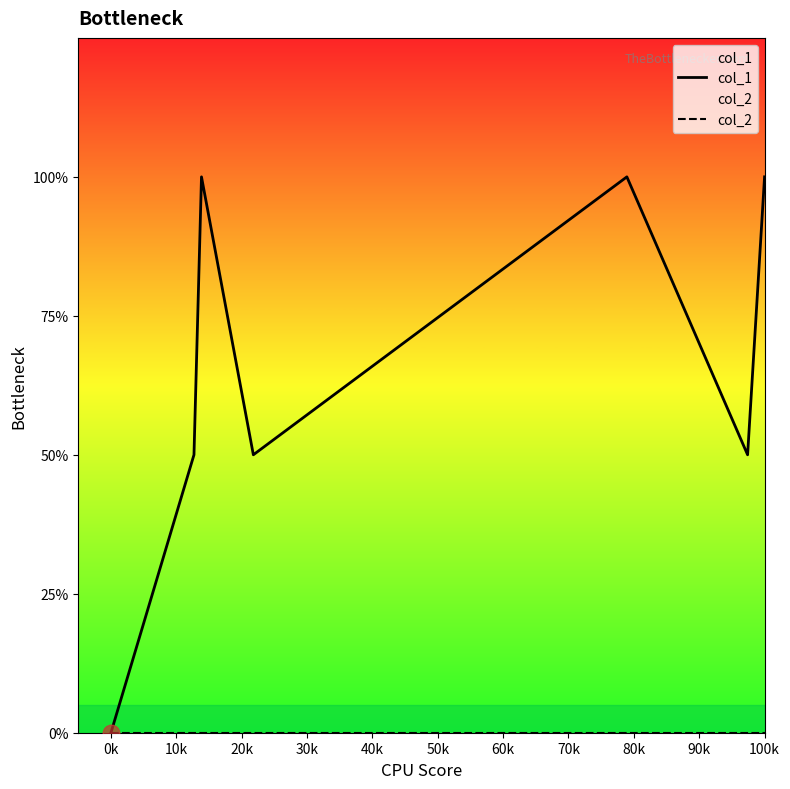

Reading right to left, extract all data points from this chart.

col_1: 2	1	2	1	2	1	0
col_2: 0	0	0	0	0	0	0